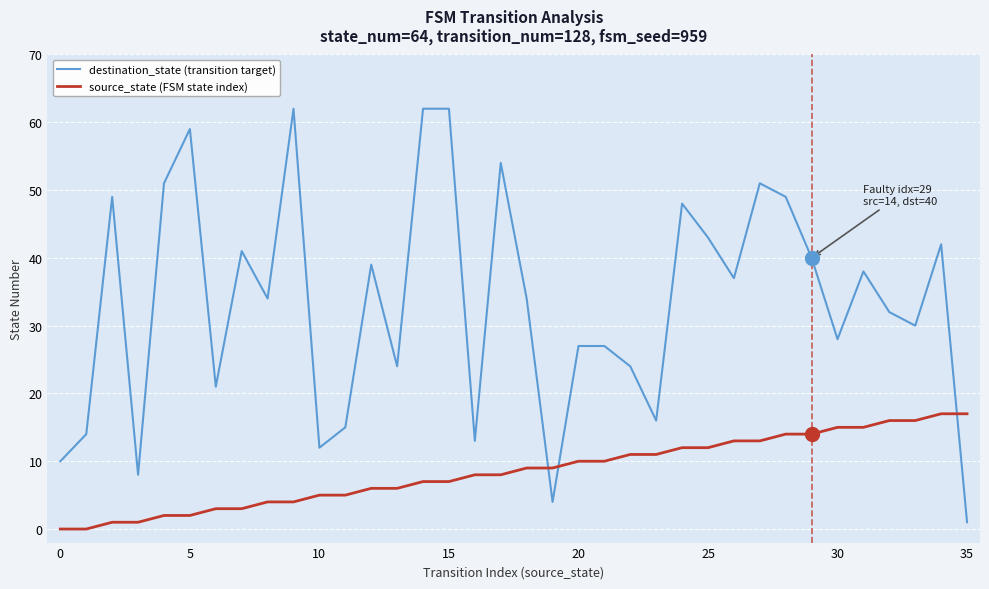

What is the difference between the maximum and minimum values in the destination_state (transition target) series?

61